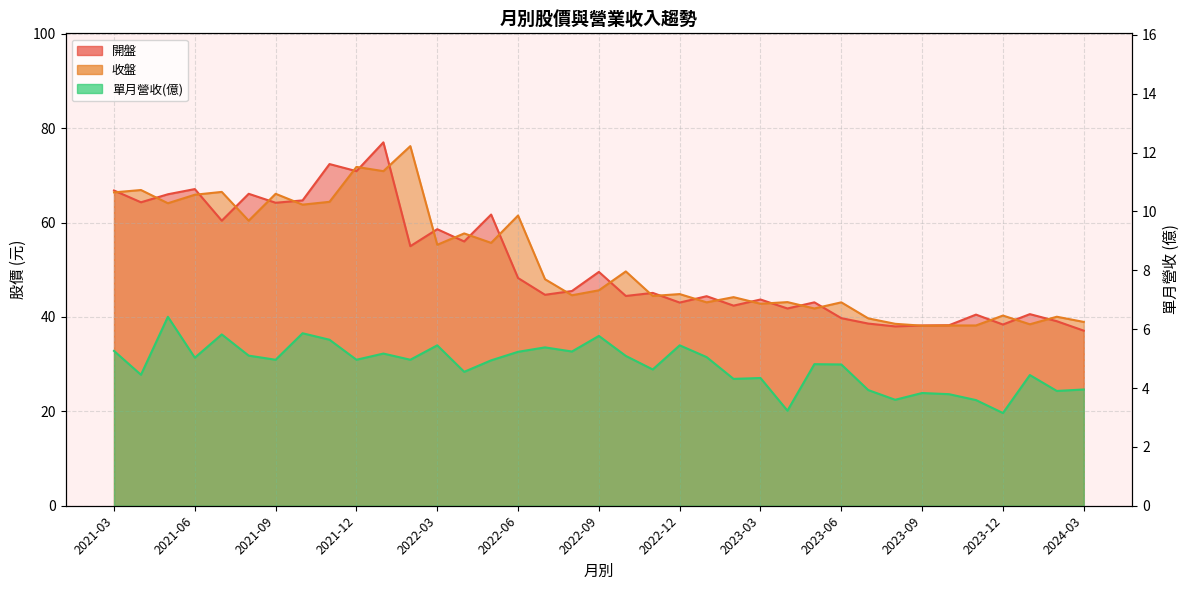

Between 2021-12 and 2022-12, which series saw the biggest shift?

開盤